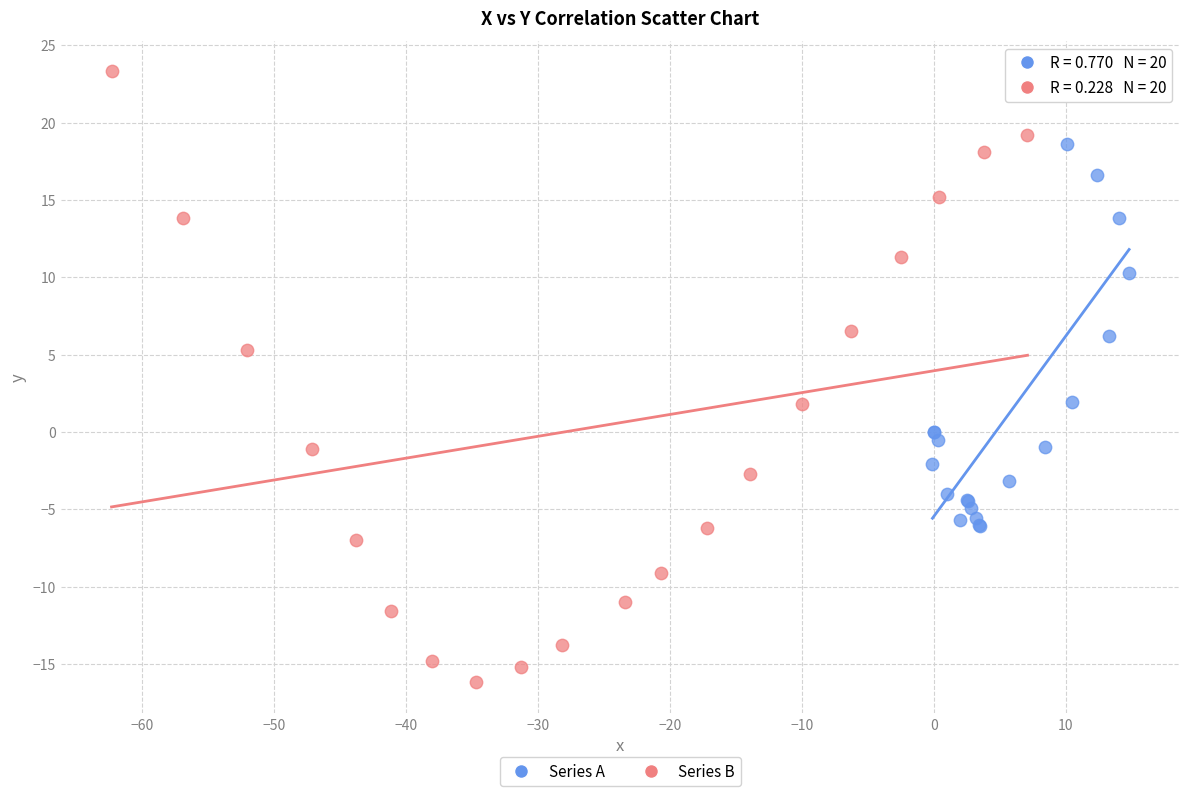

Which series has the widest spread of Y values?

Series B